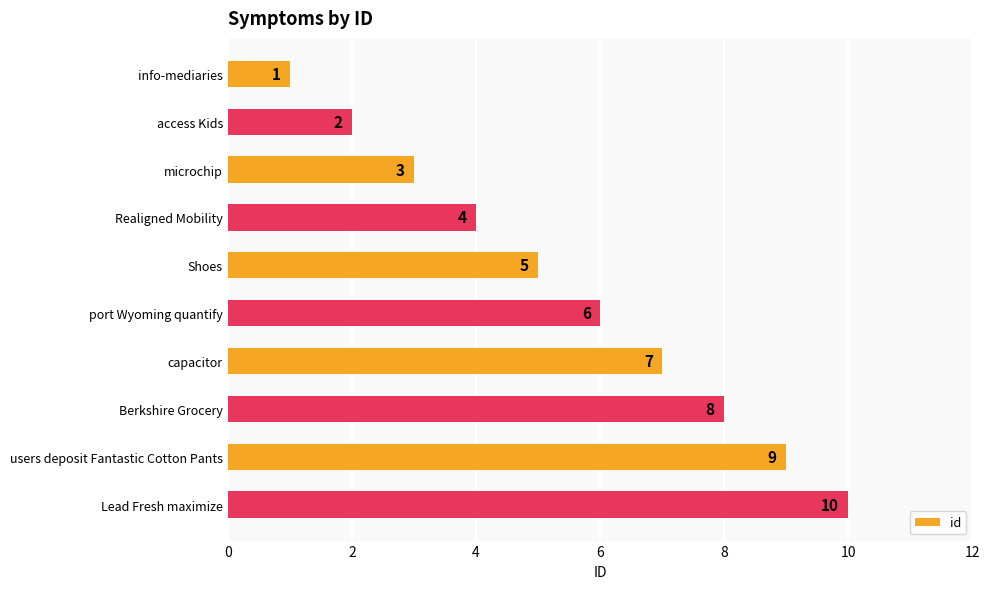

Between port Wyoming quantify and Shoes, which is larger?

port Wyoming quantify